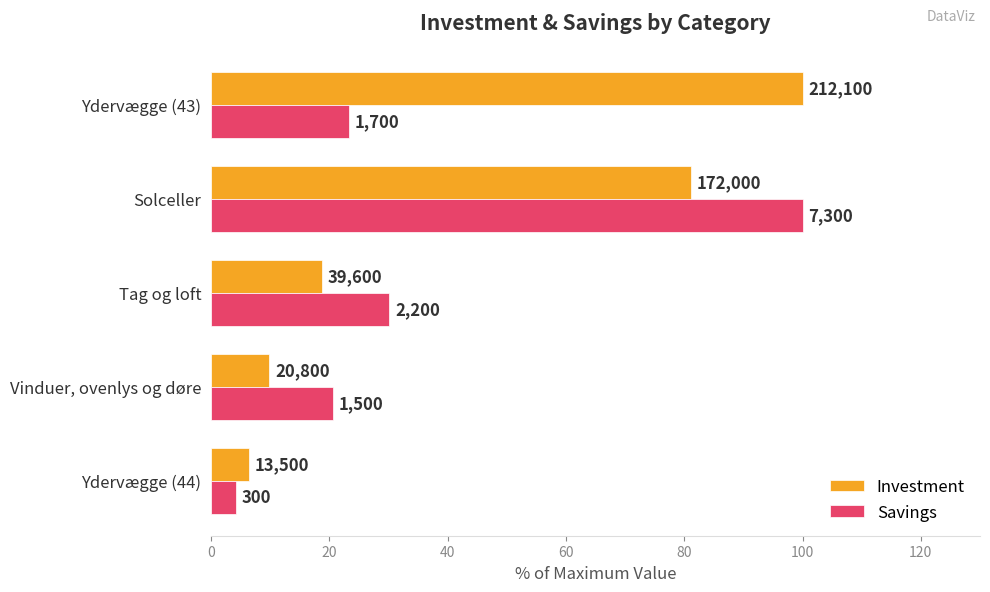

What are all the series names shown in the legend?

Investment, Savings